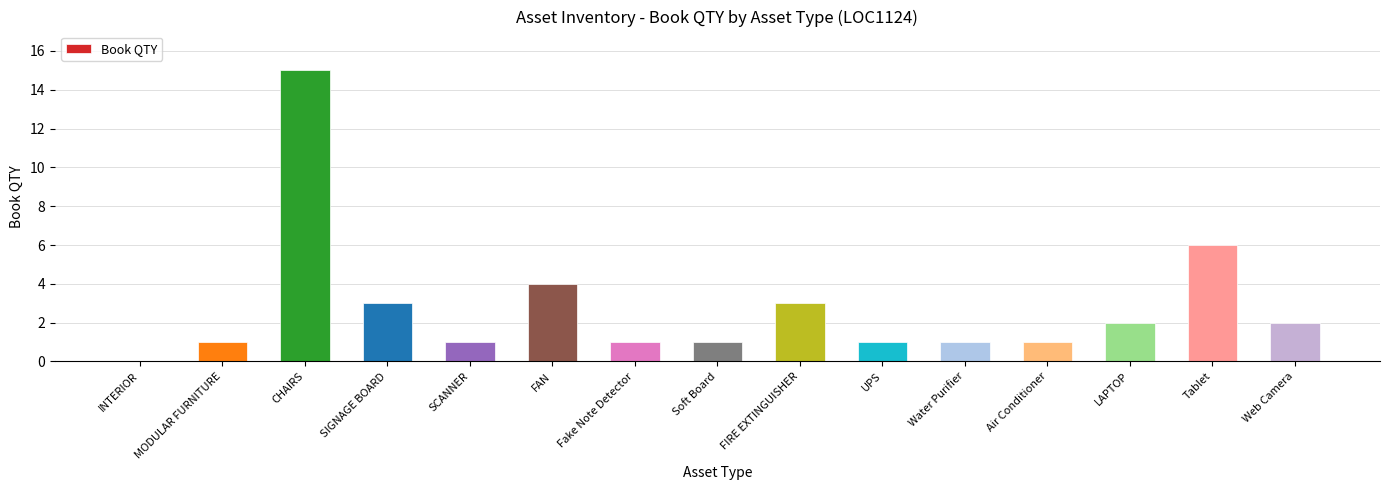

The value at Water Purifier is 0. True or false?

False